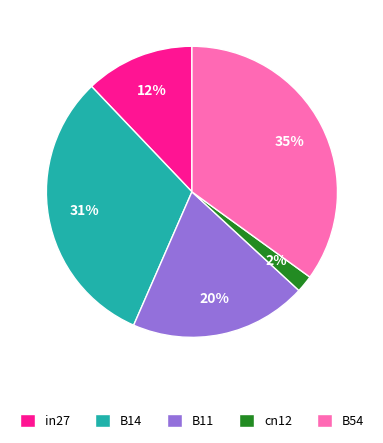

Which has a higher value, B11 or B14?

B14